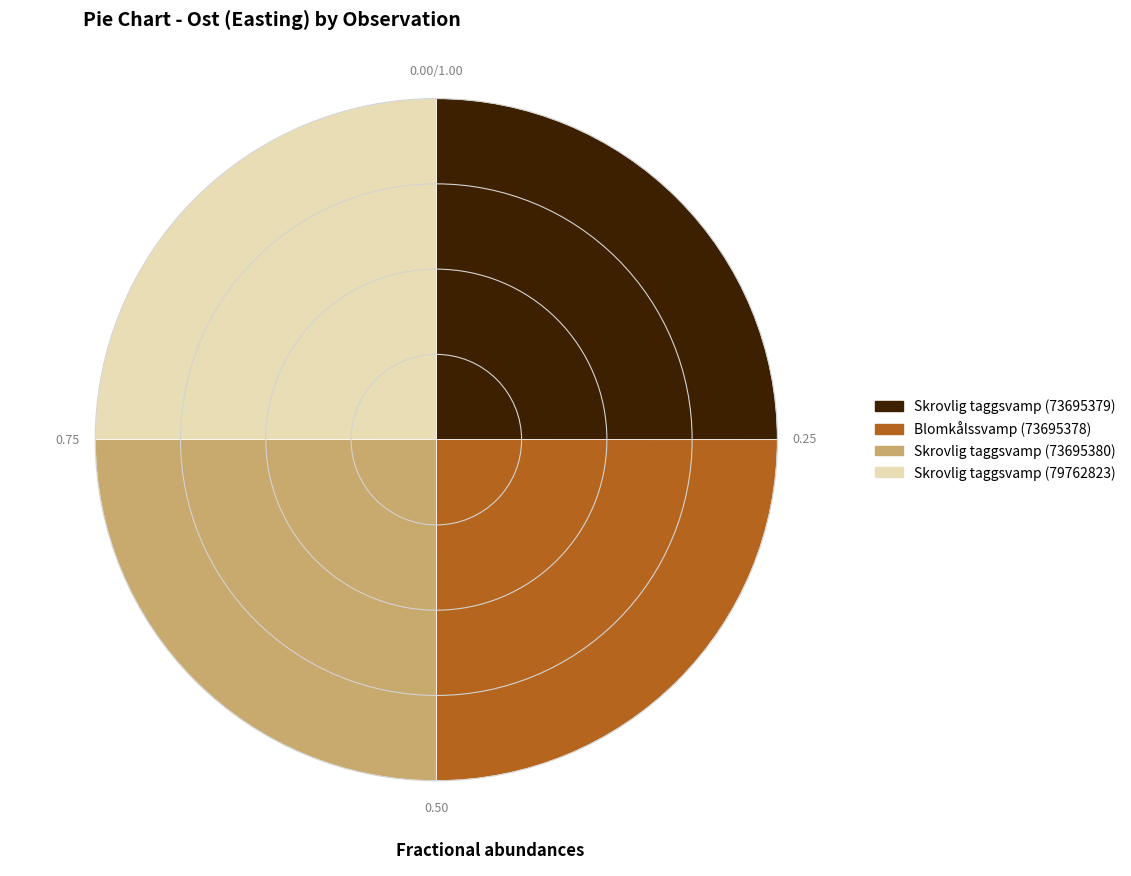

Count the number of slices in the pie.

4